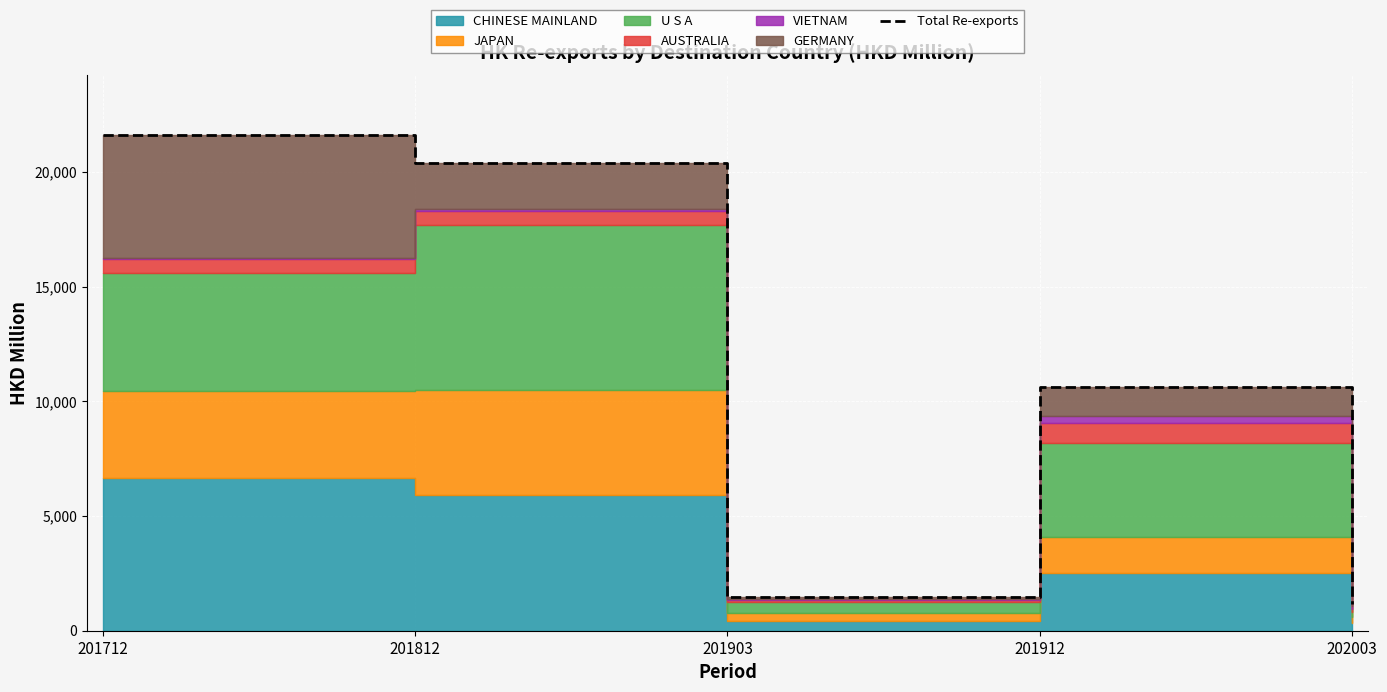

At which label does the data first exceed 10642?

201712